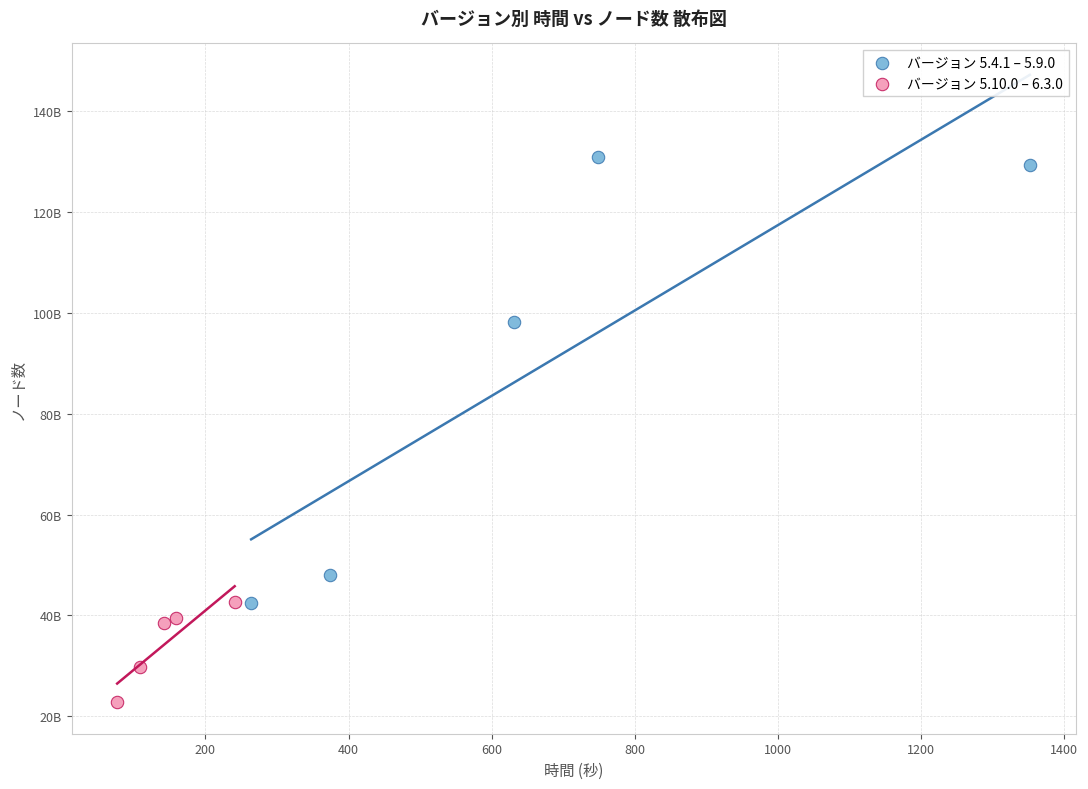

Which series has the largest Y range (max minus min)?

バージョン 5.4.1 – 5.9.0